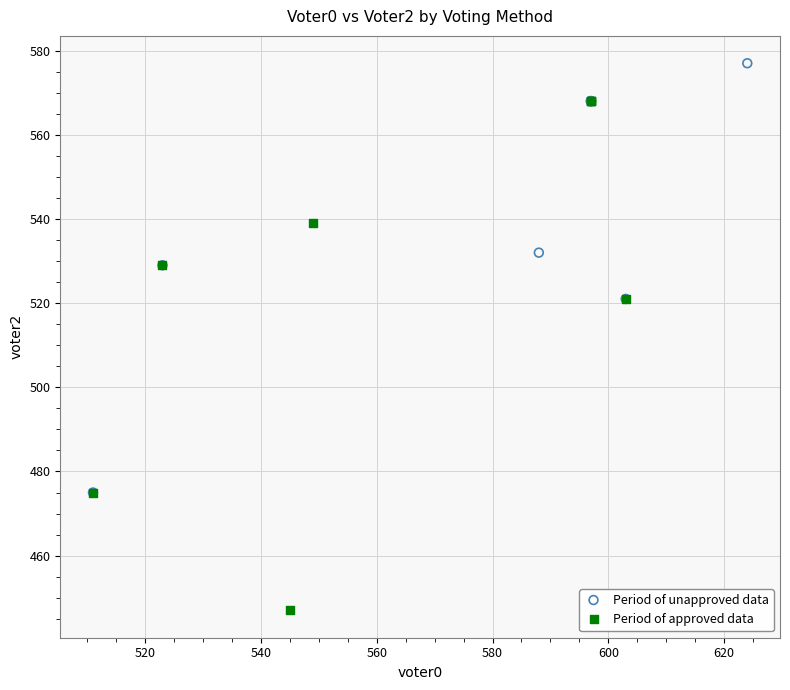

Which series has the largest Y range (max minus min)?

Period of approved data